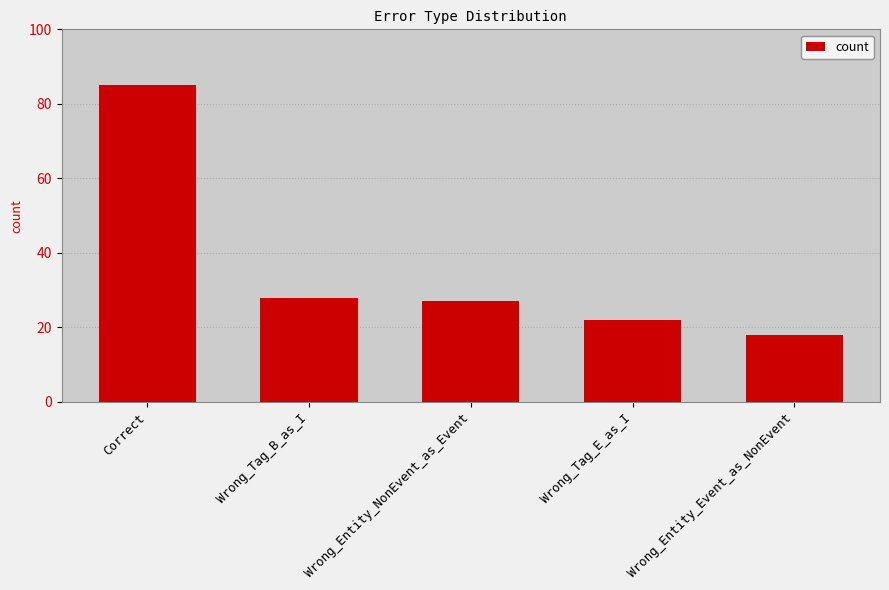

Reading right to left, extract all data points from this chart.

18	22	27	28	85